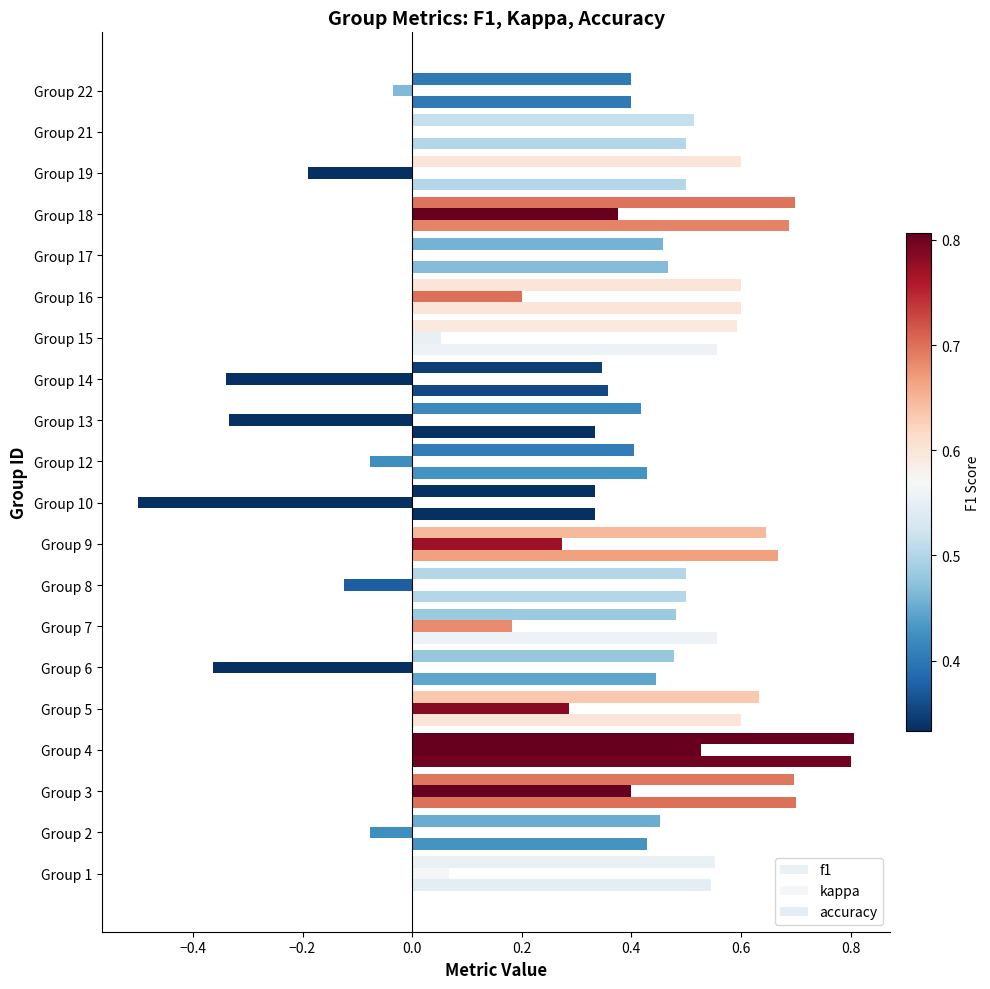

Reading left to right, transcribe all the data shown in this chart.

f1: 0.6	0.5	0.7	0.8	0.6	0.5	0.5	0.5	0.6	0.3	0.4	0.4	0.3	0.6	0.6	0.5	0.7	0.6	0.5	0.4
kappa: 0.1	-0.1	0.4	0.5	0.3	-0.4	0.2	-0.1	0.3	-0.5	-0.1	-0.3	-0.3	0.1	0.2	0.0	0.4	-0.2	0.0	-0.0
accuracy: 0.5	0.4	0.7	0.8	0.6	0.4	0.6	0.5	0.7	0.3	0.4	0.3	0.4	0.6	0.6	0.5	0.7	0.5	0.5	0.4